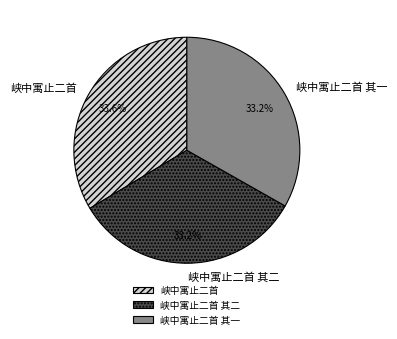

Approximately how many times larger is the value at 峡中寓止二首 其一 compared to 峡中寓止二首 其二?

1.0